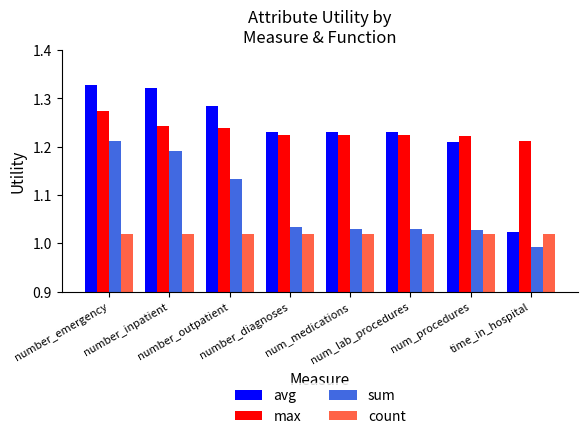

Which series has the widest spread of values?

avg